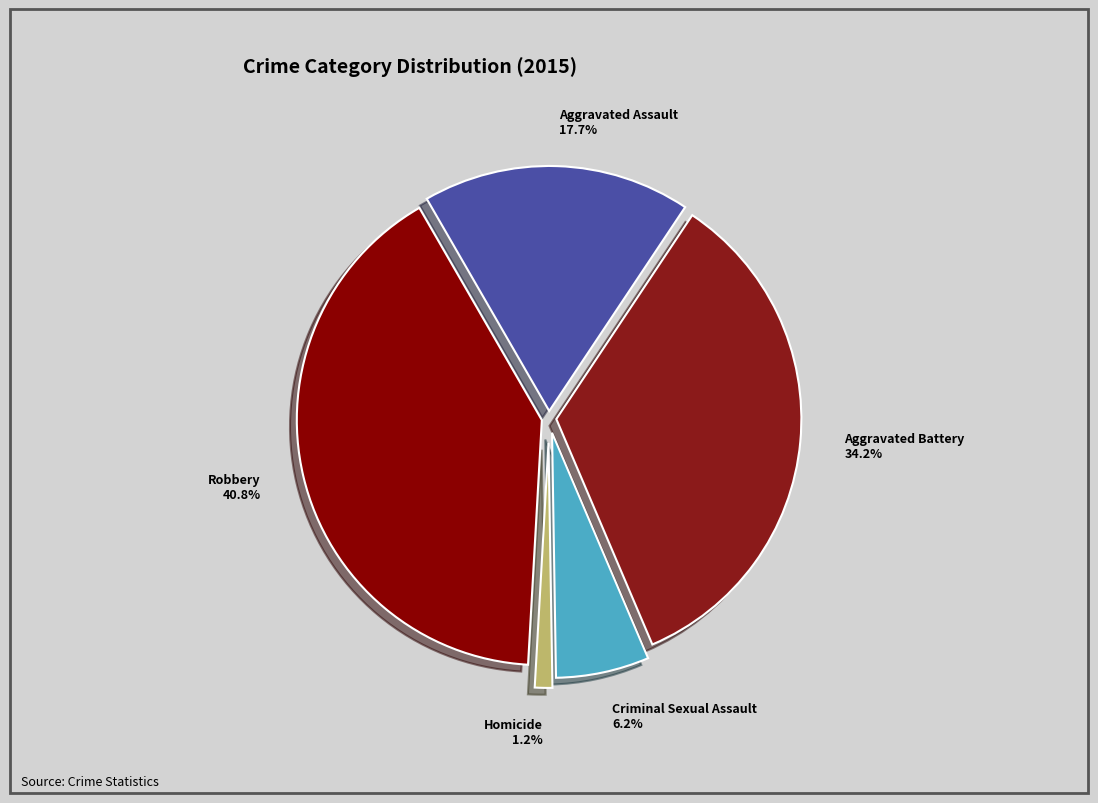

Is the sum of Homicide and Aggravated Assault greater than half?

No